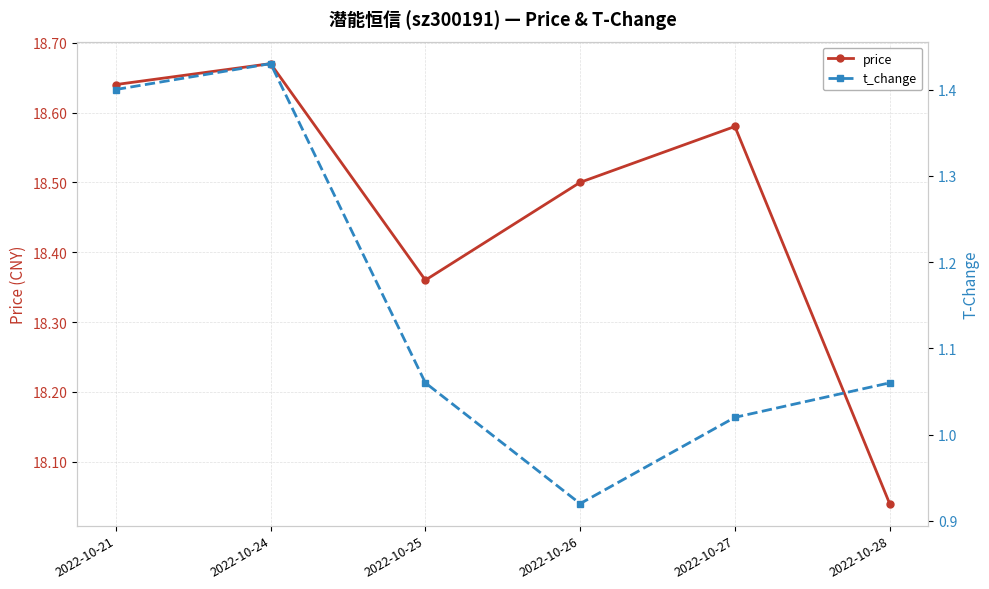

What is the difference between the maximum and minimum values in the price series?

0.6